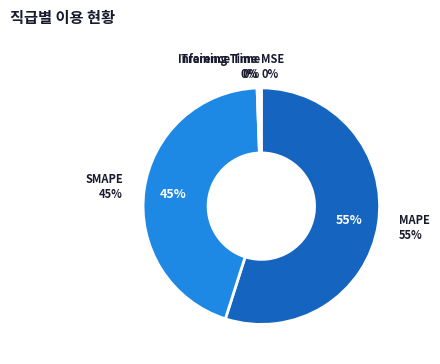

Is MAPE the majority of the pie?

Yes